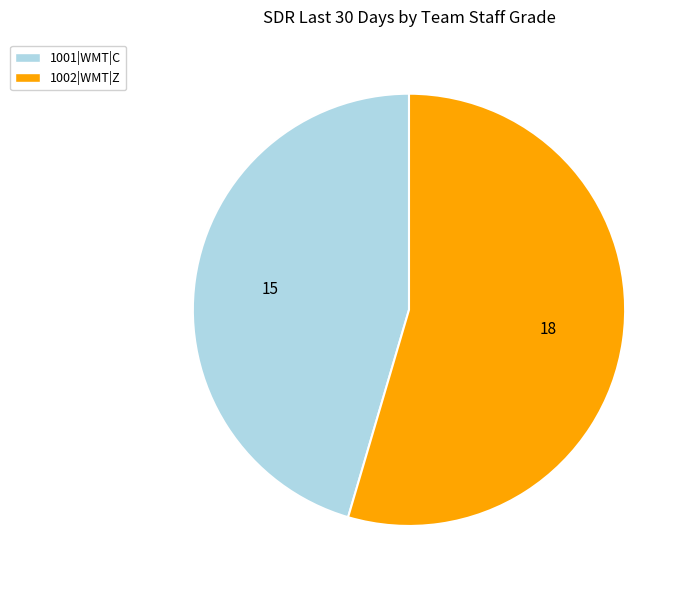

What is the ratio of the value at 1002|WMT|Z to the value at 1001|WMT|C?

1.2